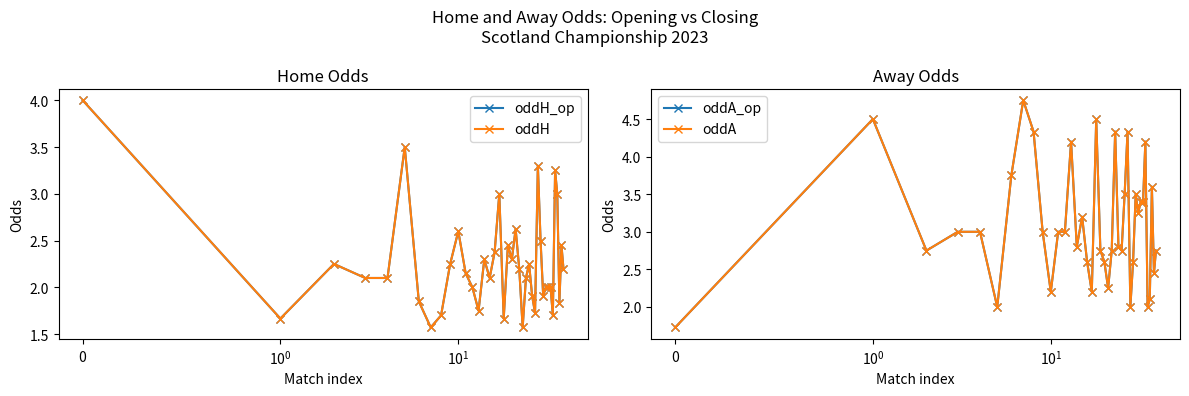

What is the sum of the oddA values at 33 and 28?

5.4